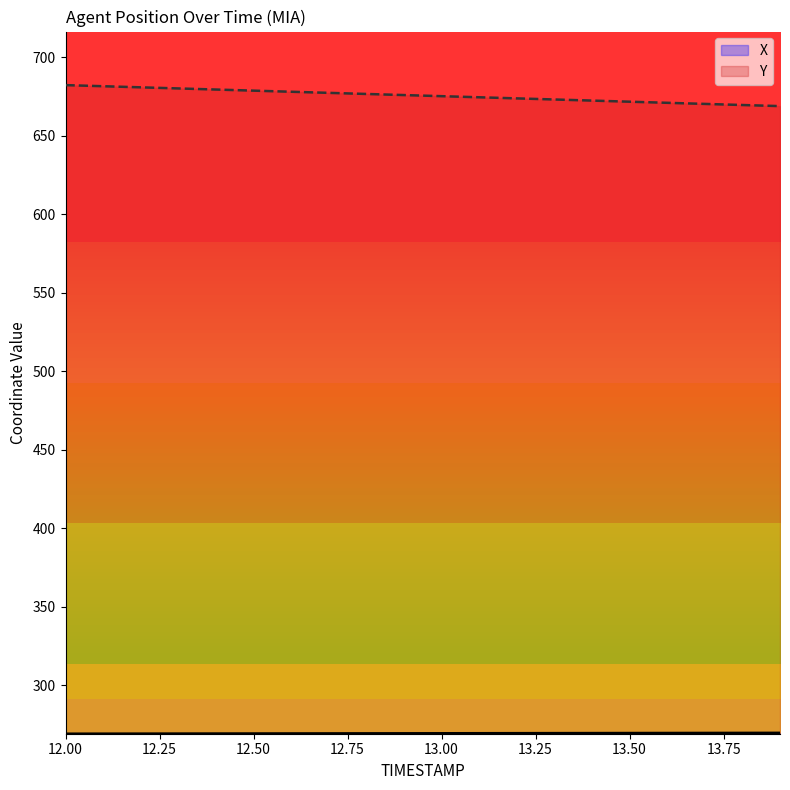

What is the lowest value of the X series?

269.2